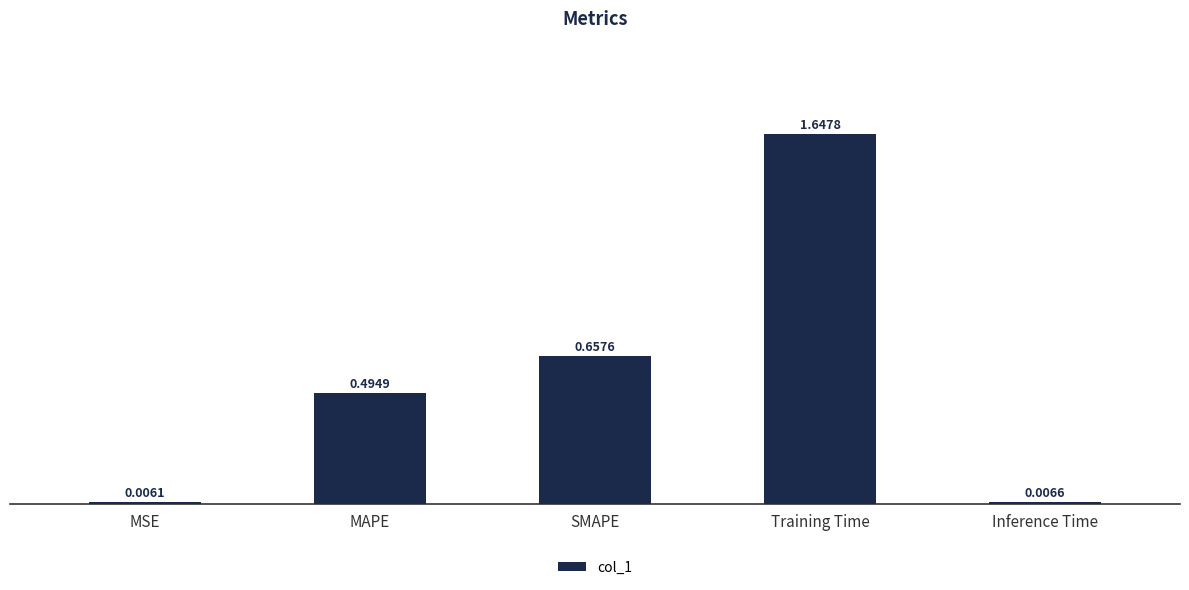

Between Training Time and MAPE, which is larger?

Training Time